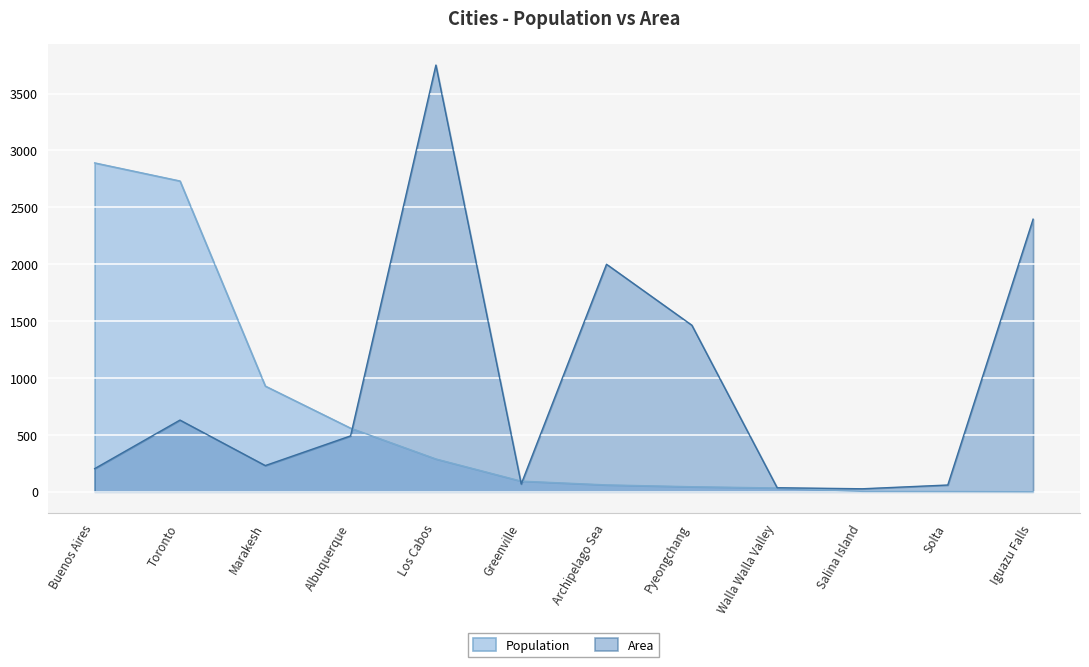

Read the Area value at Greenville, to the nearest 100.

100